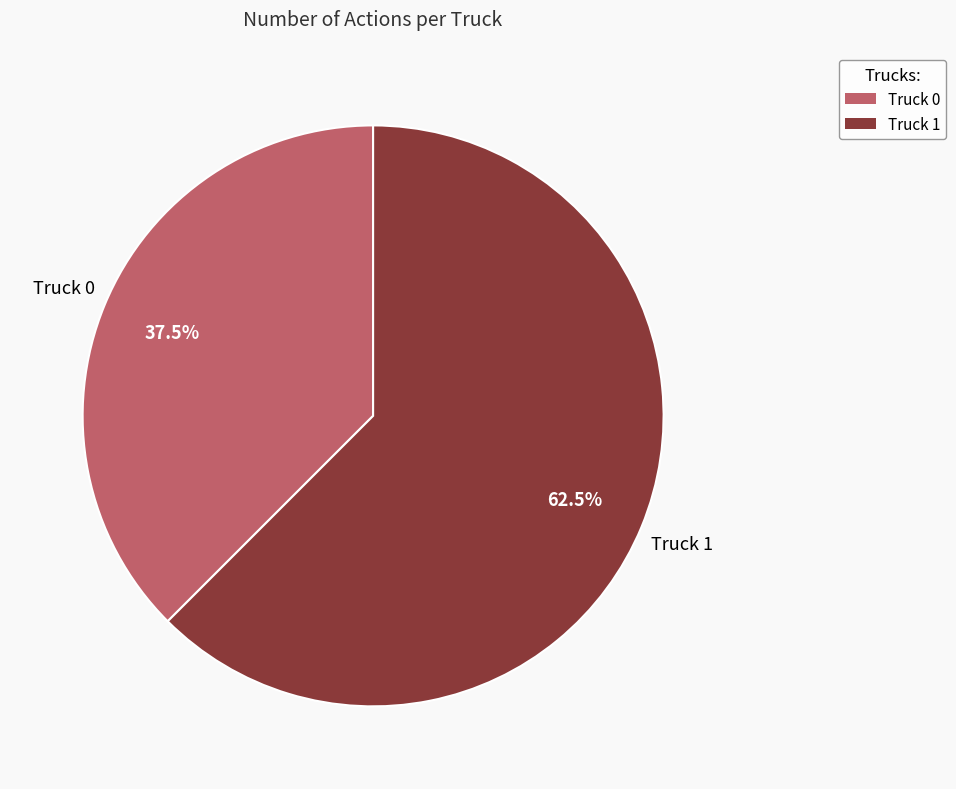

Approximately how many times larger is the value at Truck 1 compared to Truck 0?

1.7